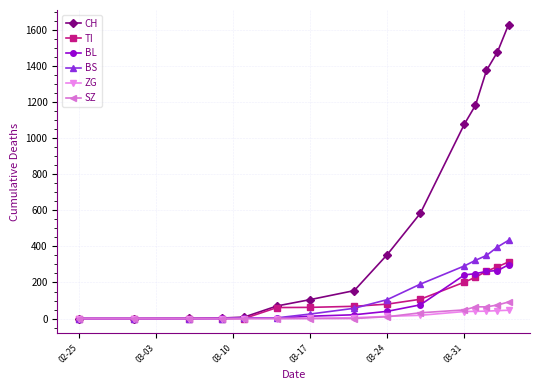

How many lines are shown in the chart?

6